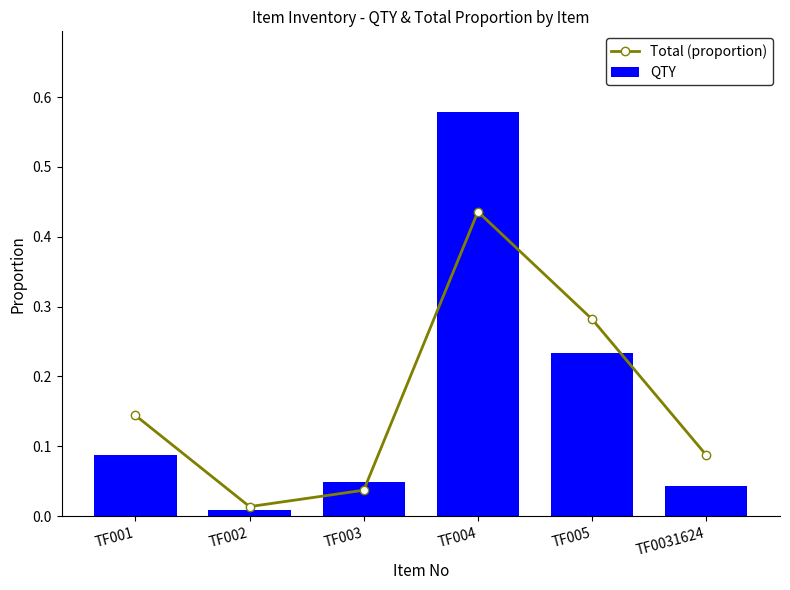

Which category has the lowest value in the Total (proportion) series?

TF002